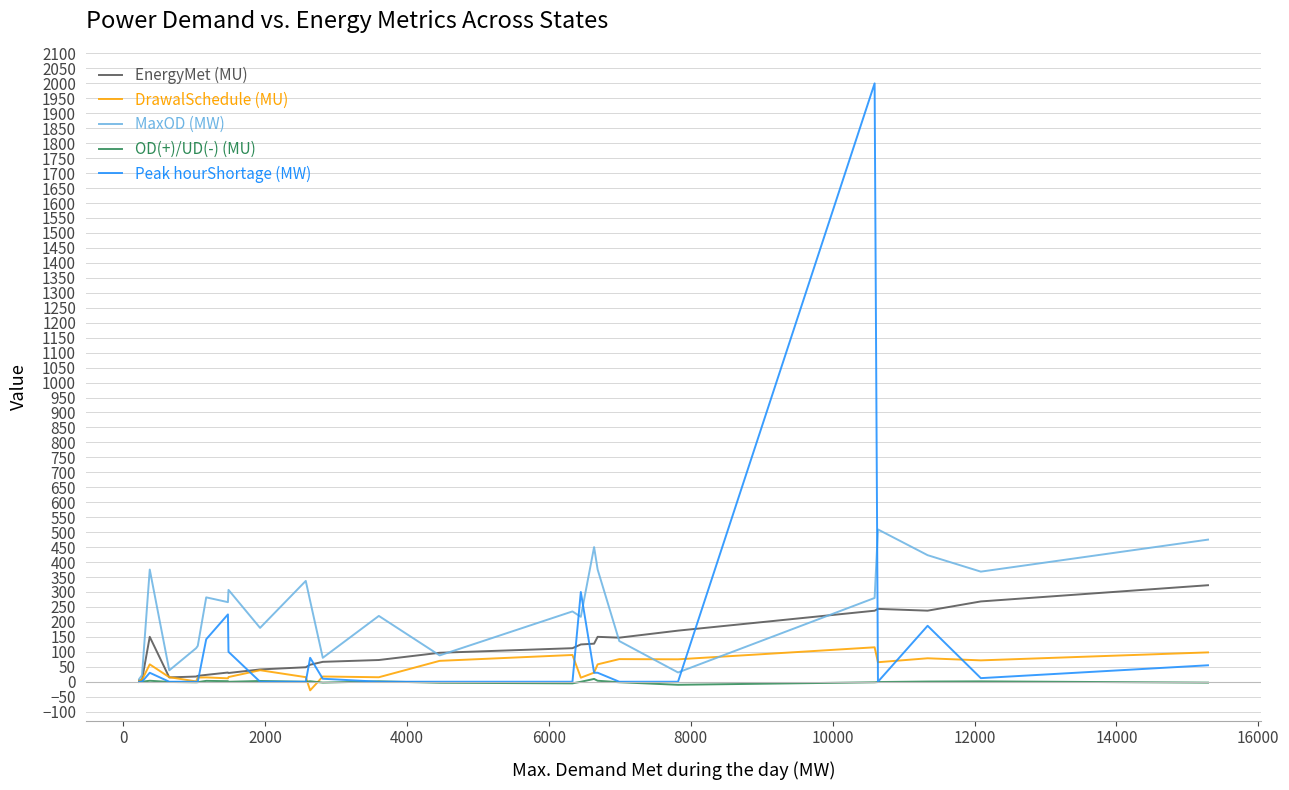

Which series has the largest range (max minus min)?

Peak hourShortage (MW)